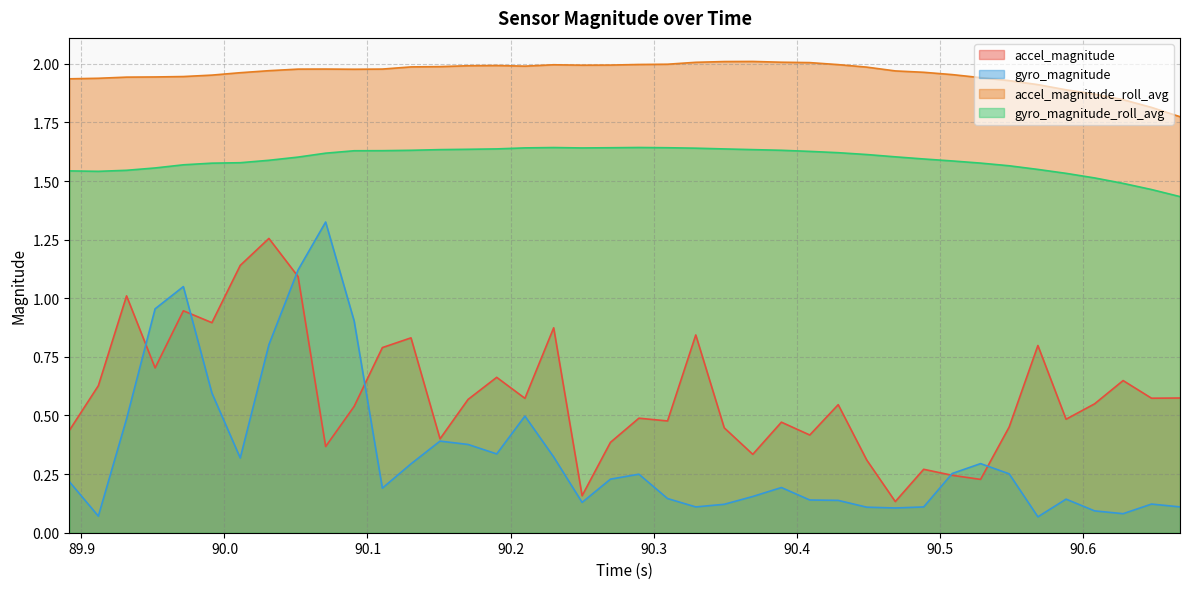

What is the difference between the maximum and minimum values in the accel_magnitude_roll_avg series?

0.2